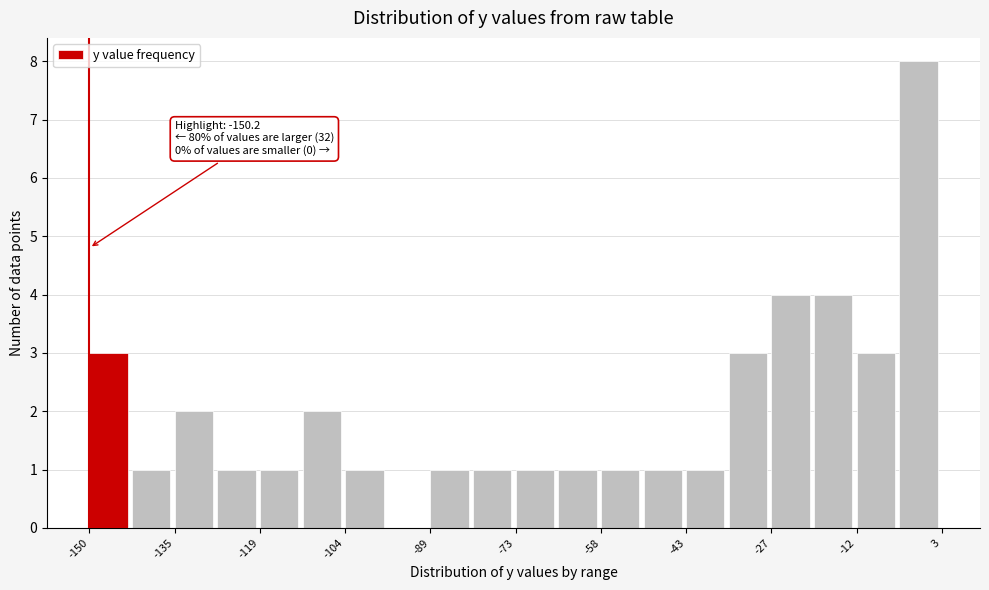

Read against the x-axis, roughly where is the centre of the tallest bar?

0